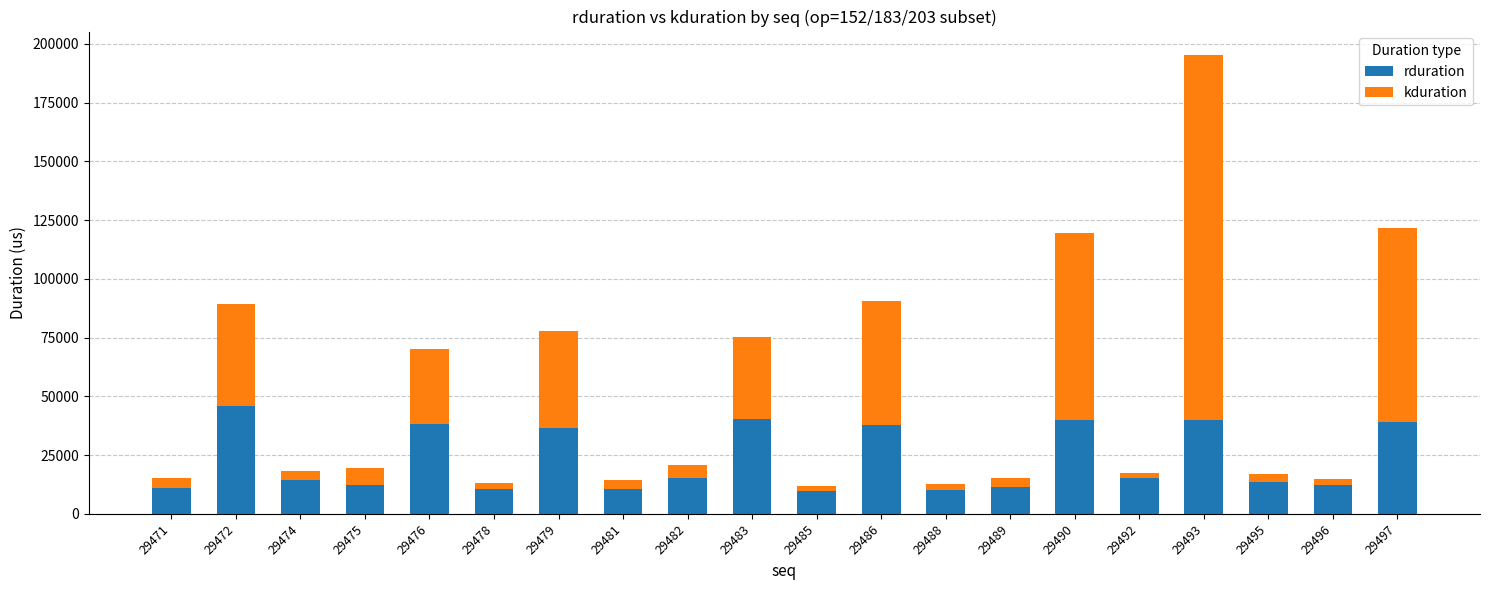

What is the total value across all series at 29488?

12546